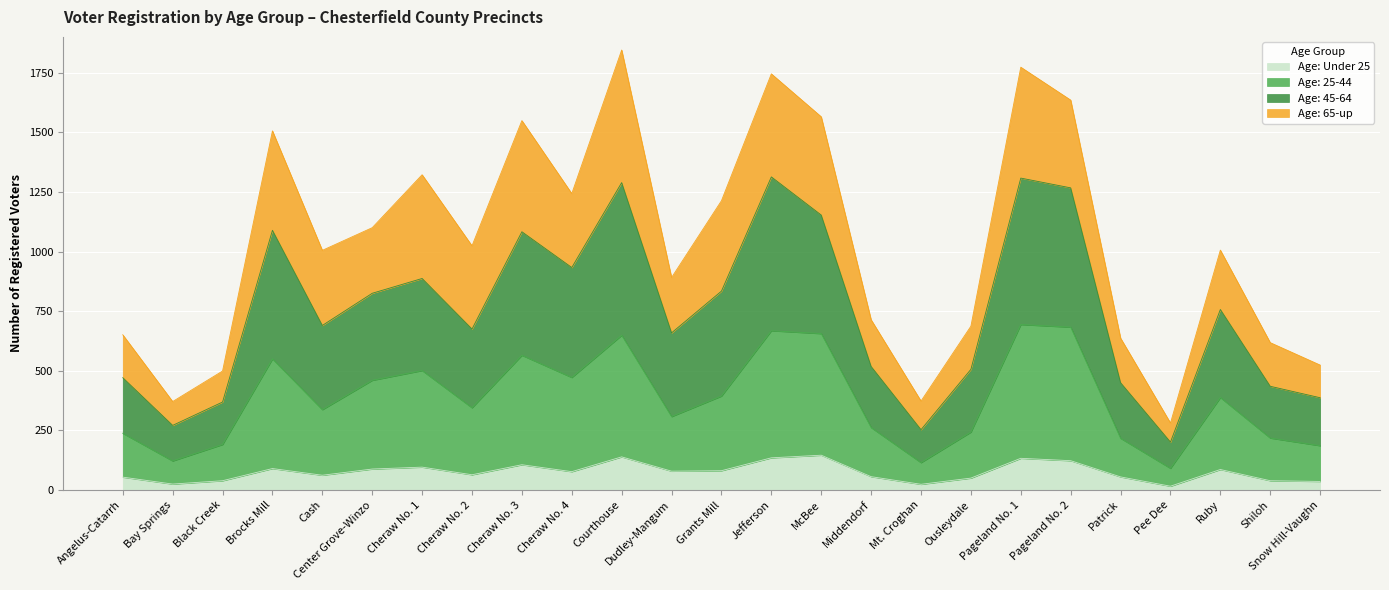

At which label does Age: 45-64 first exceed 690?

Brocks Mill